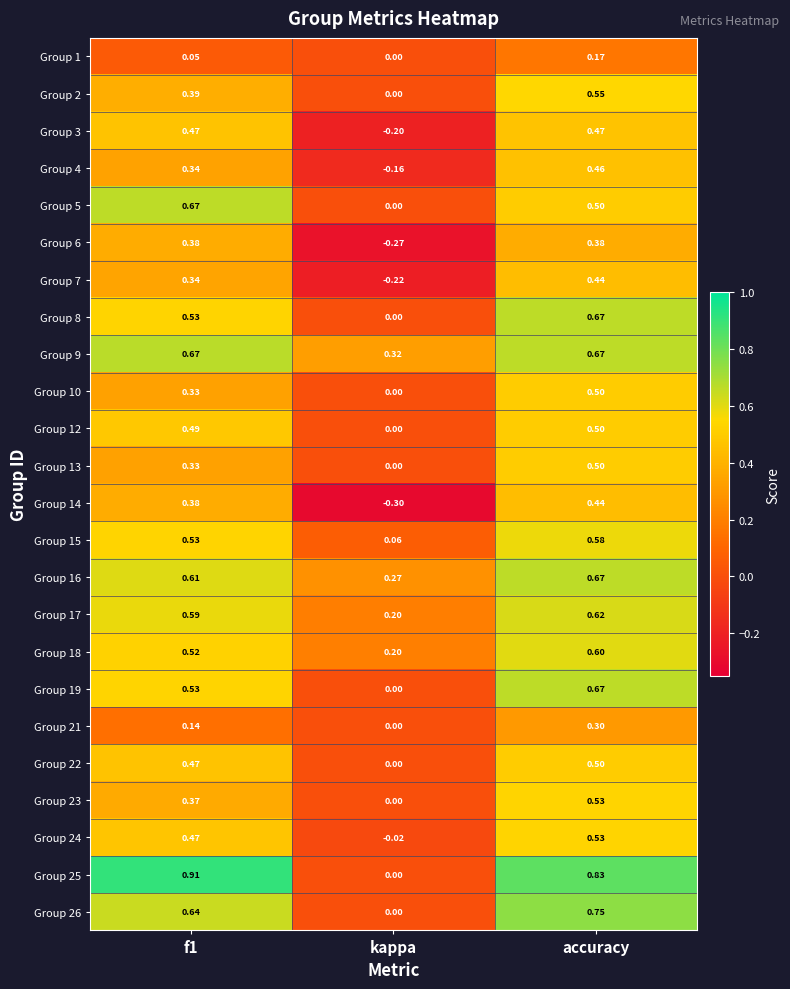

At which category is the sum across all series the highest?

accuracy